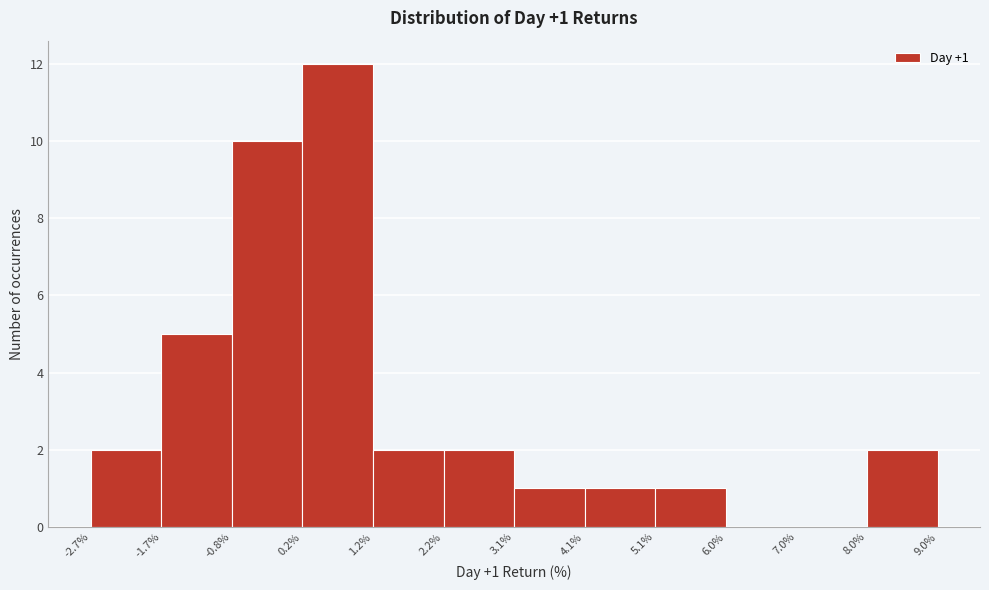

Which range on the x-axis has the tallest bar?

0.2% to 1.2%